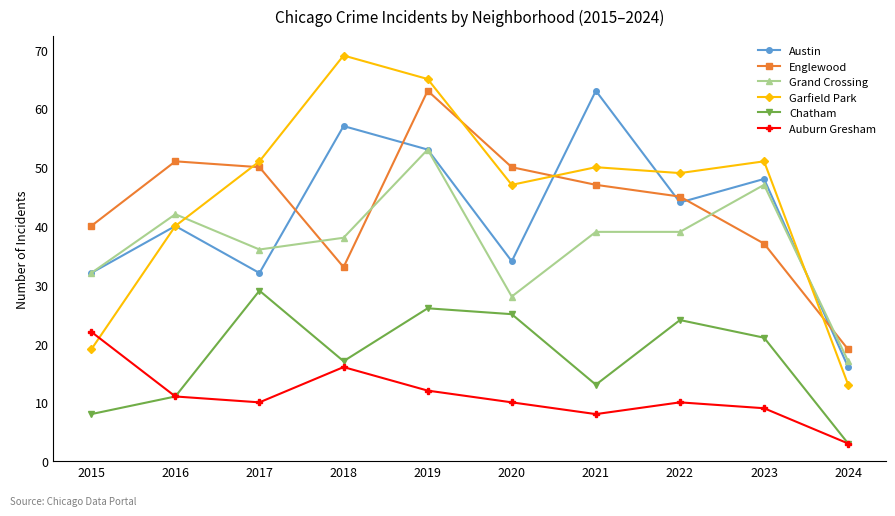

Reading right to left, extract all data points from this chart.

Austin: 2024=16	2023=48	2022=44	2021=63	2020=34	2019=53	2018=57	2017=32	2016=40	2015=32
Englewood: 2024=19	2023=37	2022=45	2021=47	2020=50	2019=63	2018=33	2017=50	2016=51	2015=40
Grand Crossing: 2024=17	2023=47	2022=39	2021=39	2020=28	2019=53	2018=38	2017=36	2016=42	2015=32
Garfield Park: 2024=13	2023=51	2022=49	2021=50	2020=47	2019=65	2018=69	2017=51	2016=40	2015=19
Chatham: 2024=3	2023=21	2022=24	2021=13	2020=25	2019=26	2018=17	2017=29	2016=11	2015=8
Auburn Gresham: 2024=3	2023=9	2022=10	2021=8	2020=10	2019=12	2018=16	2017=10	2016=11	2015=22